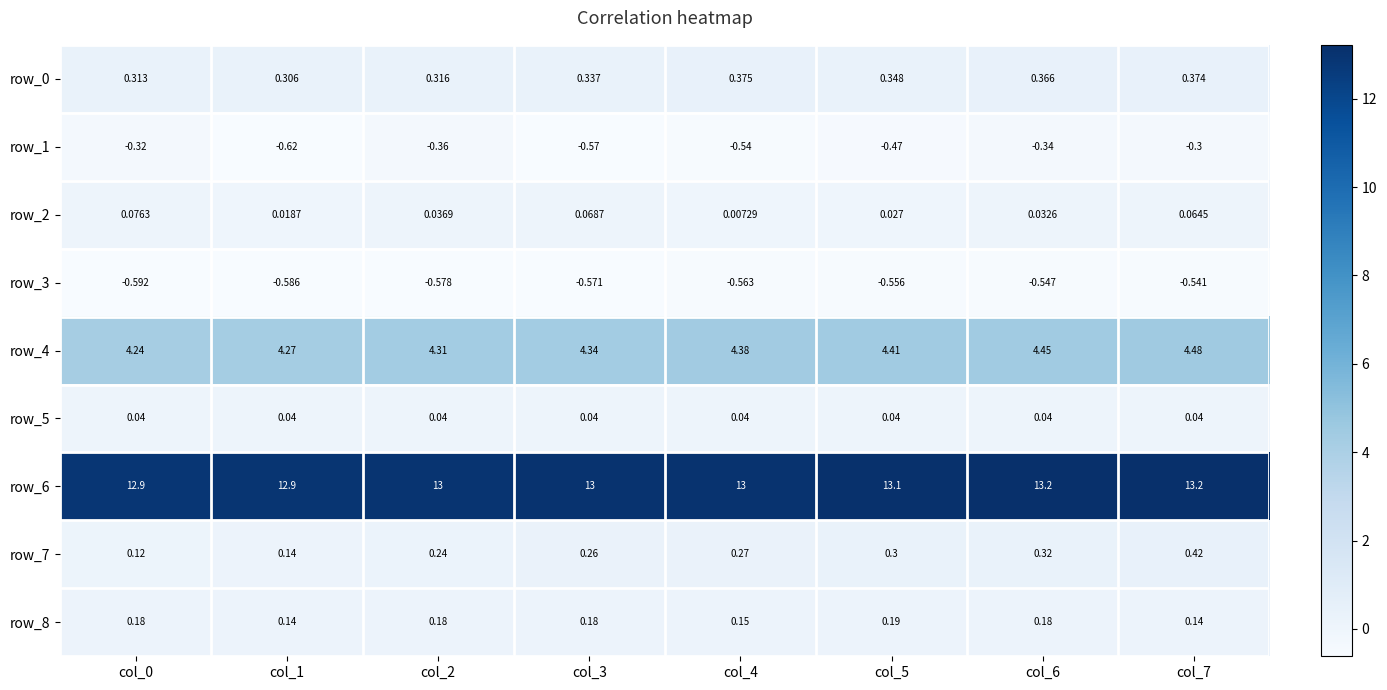

Is the value of row_3 at col_5 greater than the value of row_5 at col_0?

No